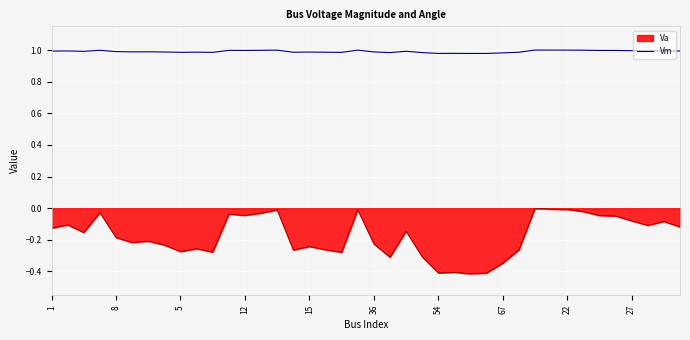

List the series in order of their peak value, highest first.

Vm, Va